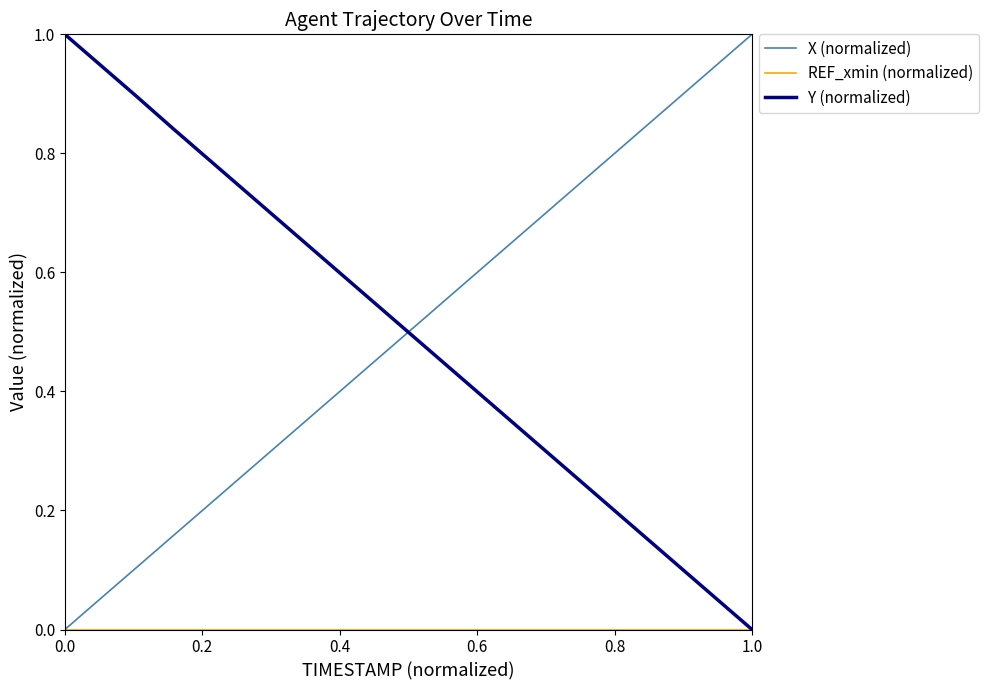

What is the greatest value displayed?

1.0